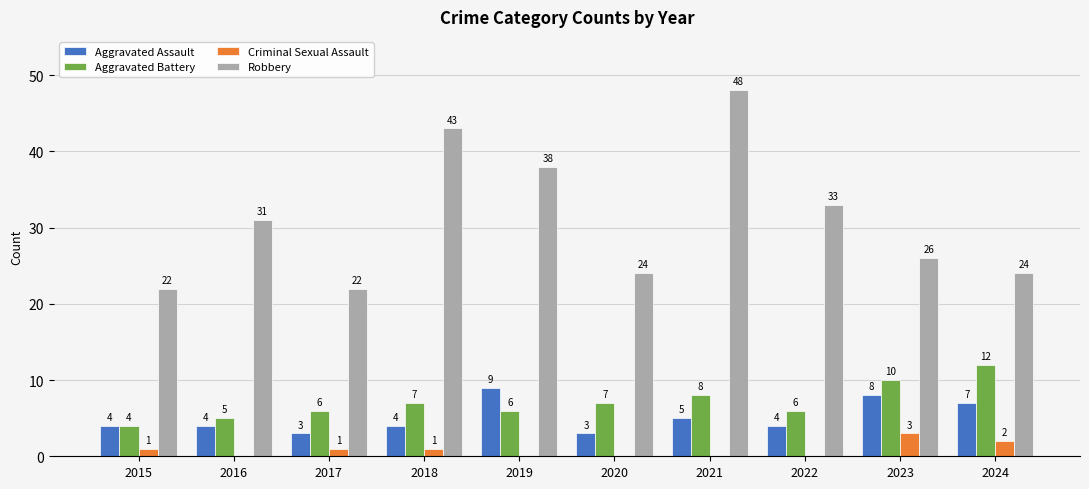

The value of Aggravated Battery at 2016 is 5. True or false?

True